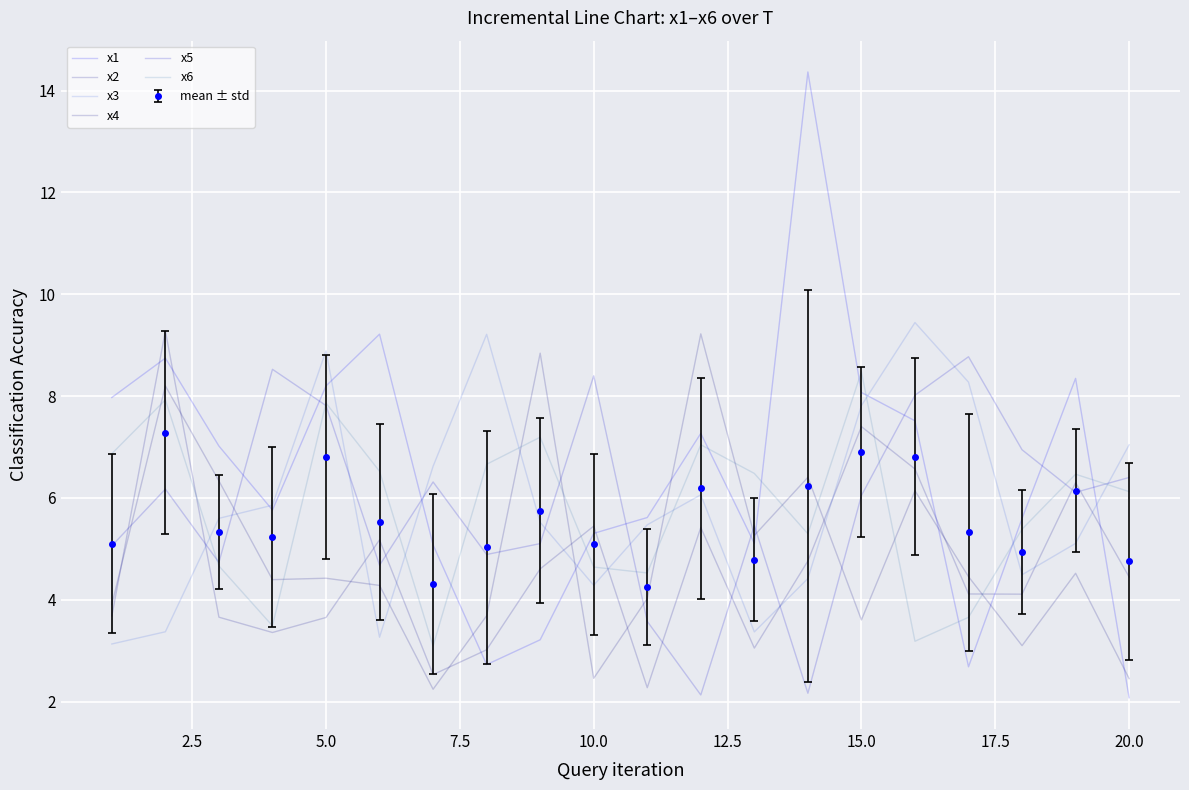

How many interior local peaks does the x2 series have?

6